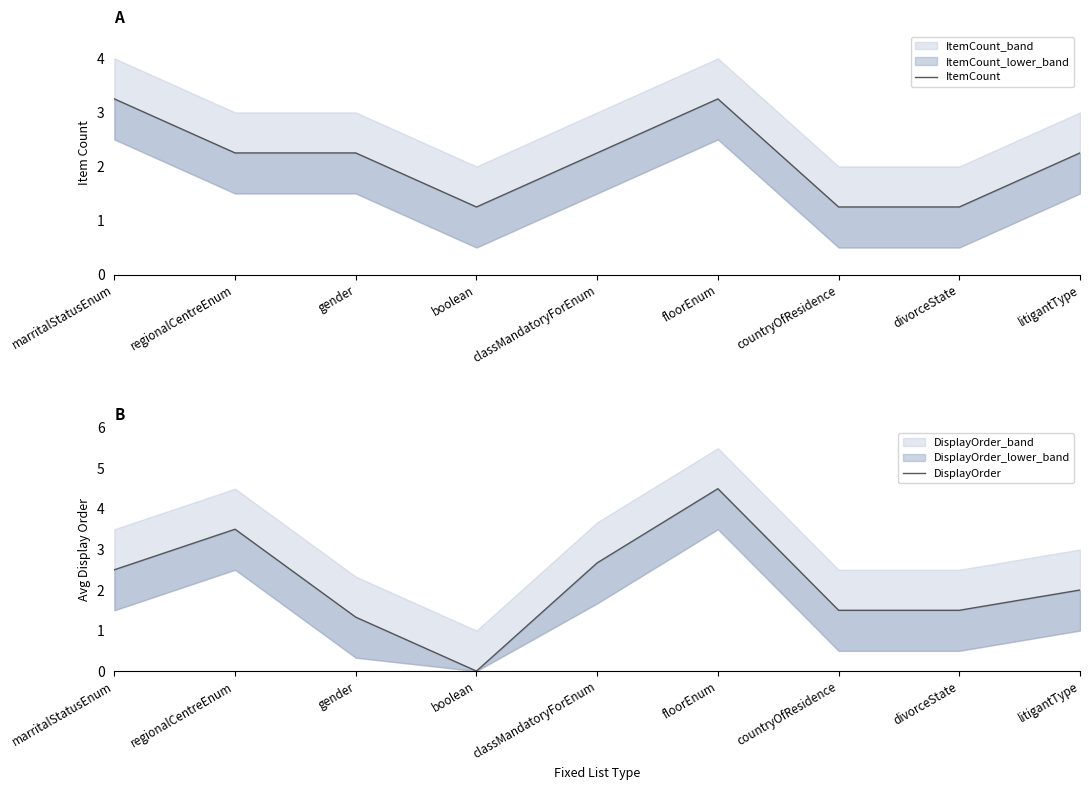

Reading left to right, extract all data points from this chart.

ItemCount: marritalStatusEnum=3.2	regionalCentreEnum=2.2	gender=2.2	boolean=1.2	classMandatoryForEnum=2.2	floorEnum=3.2	countryOfResidence=1.2	divorceState=1.2	litigantType=2.2
DisplayOrder: marritalStatusEnum=2.5	regionalCentreEnum=3.5	gender=1.3	boolean=0.0	classMandatoryForEnum=2.7	floorEnum=4.5	countryOfResidence=1.5	divorceState=1.5	litigantType=2.0